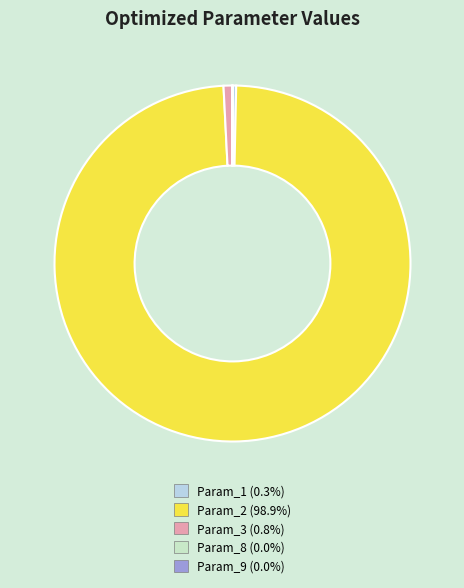

Which slice represents more than half of the pie?

Param_2